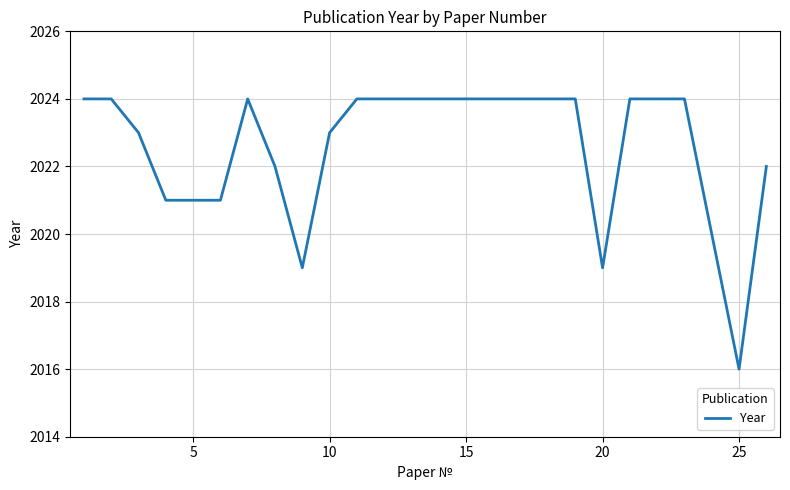

What is the greatest value displayed?

2024